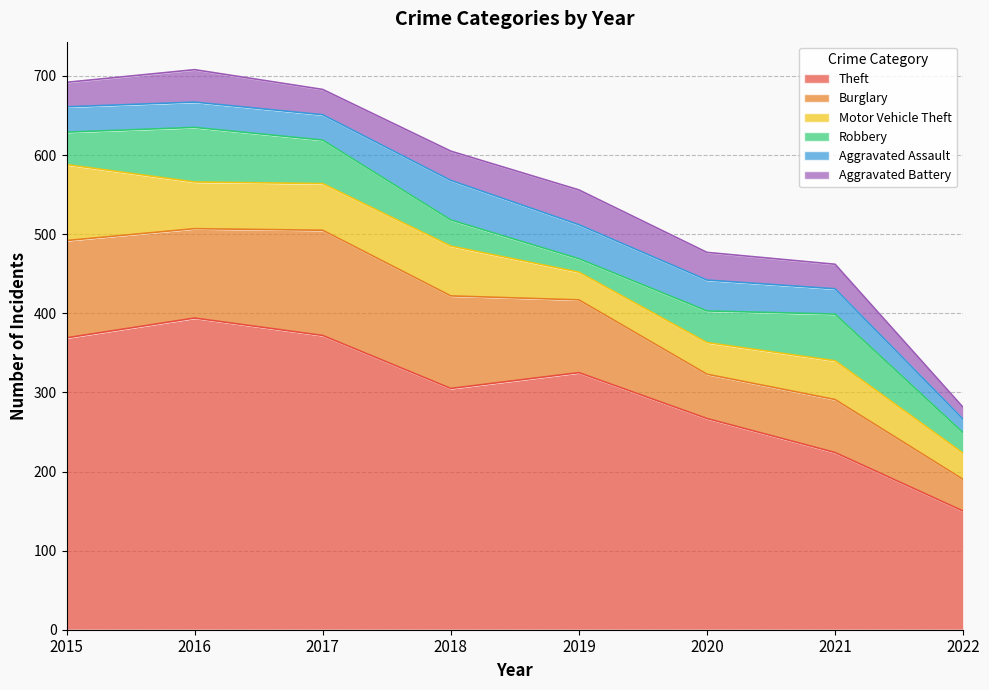

What is the average value of the Aggravated Assault series?

35